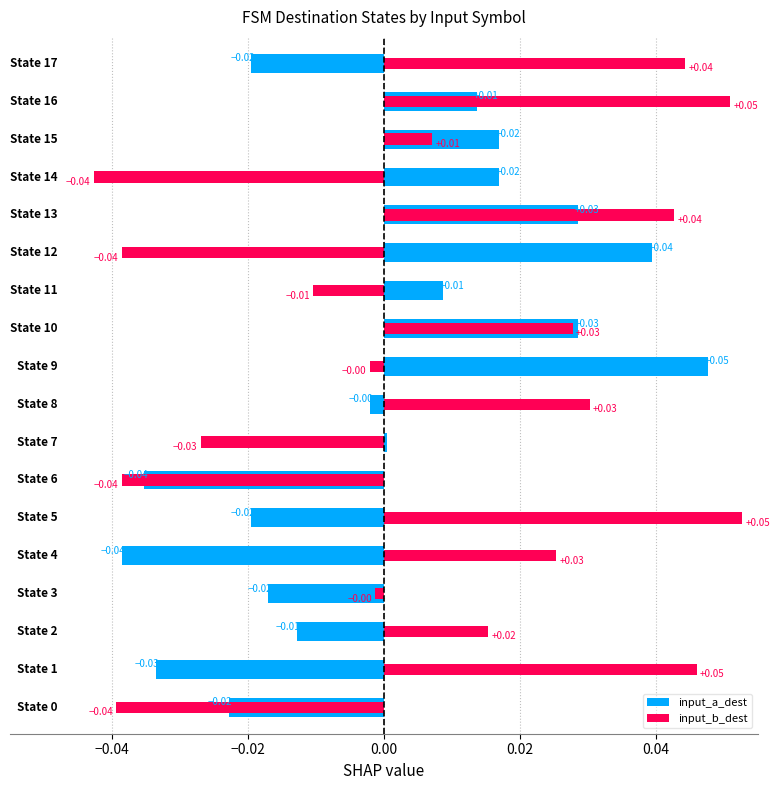

Rank the series by their average value, from highest to lowest.

input_b_dest, input_a_dest